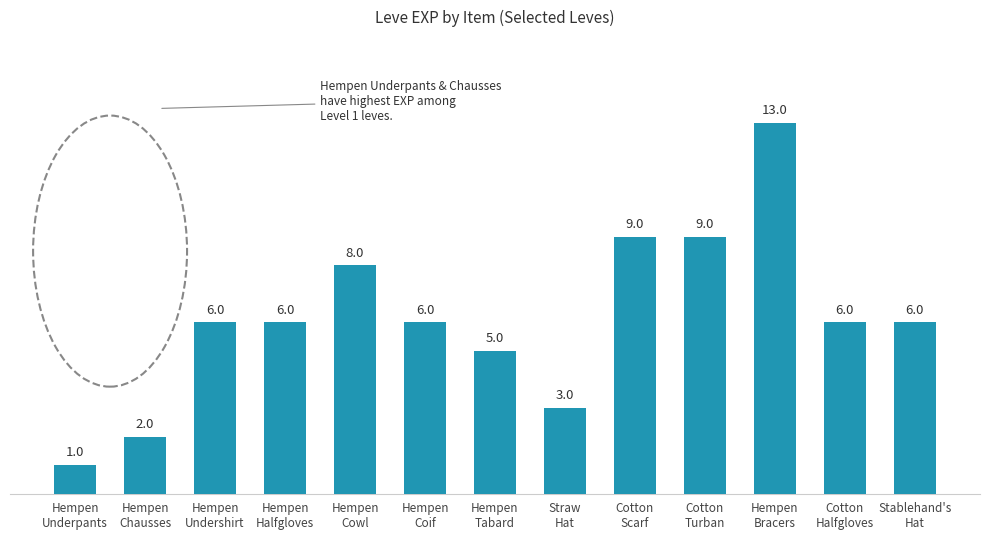

Between Cotton
Halfgloves and Straw
Hat, which is larger?

Cotton
Halfgloves